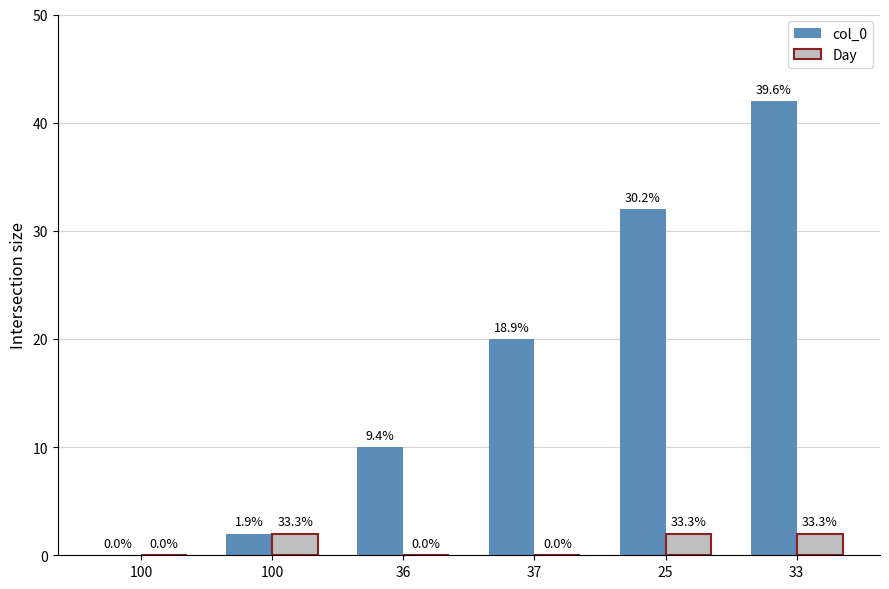

Is it true that col_0 equals 3 at 100?

False